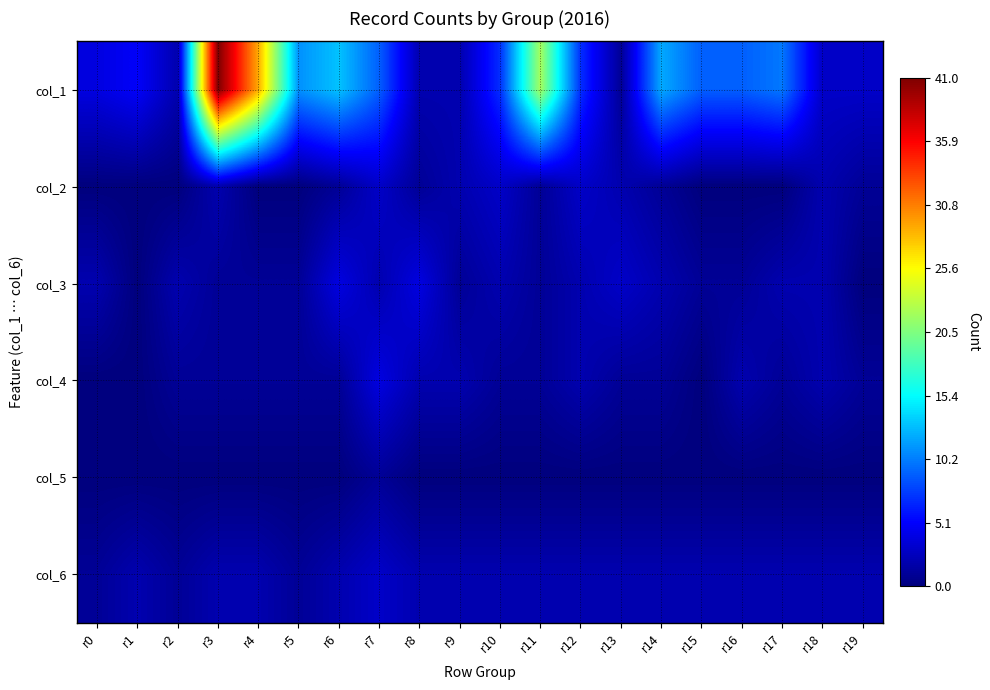

Rank the series by their maximum value, from lowest to highest.

col_5, col_2, col_6, col_3, col_4, col_1